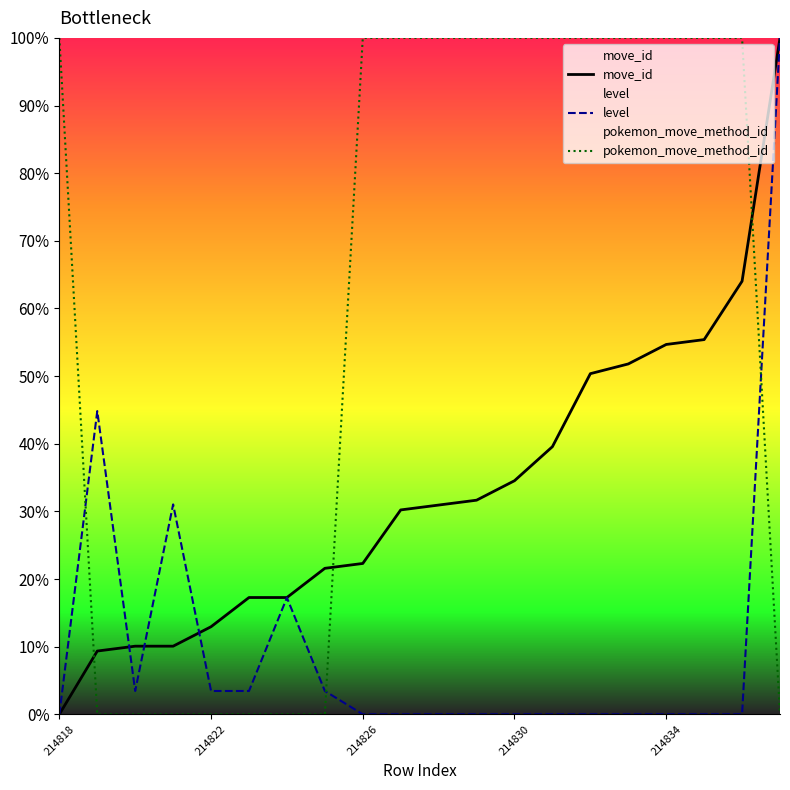

Which series has the largest total across all categories?

pokemon_move_method_id